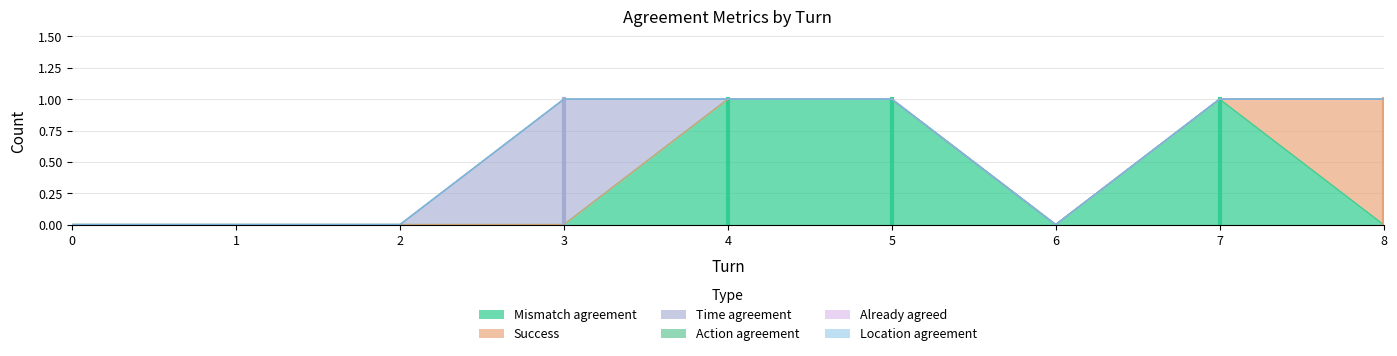

Reading left to right, list all the values displayed in this chart.

Mismatch agreement: 0	0	0	0	1	1	0	1	0
Success: 0	0	0	0	0	0	0	0	1
Time agreement: 0	0	0	1	0	0	0	0	0
Action agreement: 0	0	0	0	0	0	0	0	0
Already agreed: 0	0	0	0	0	0	0	0	0
Location agreement: 0	0	0	0	0	0	0	0	0